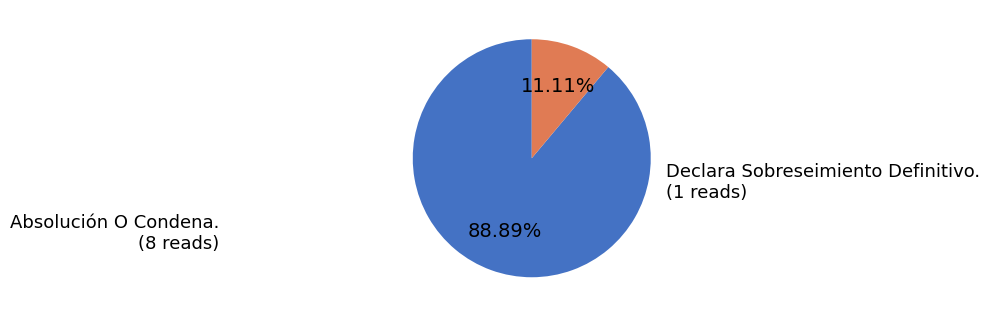

Count the number of slices in the pie.

2